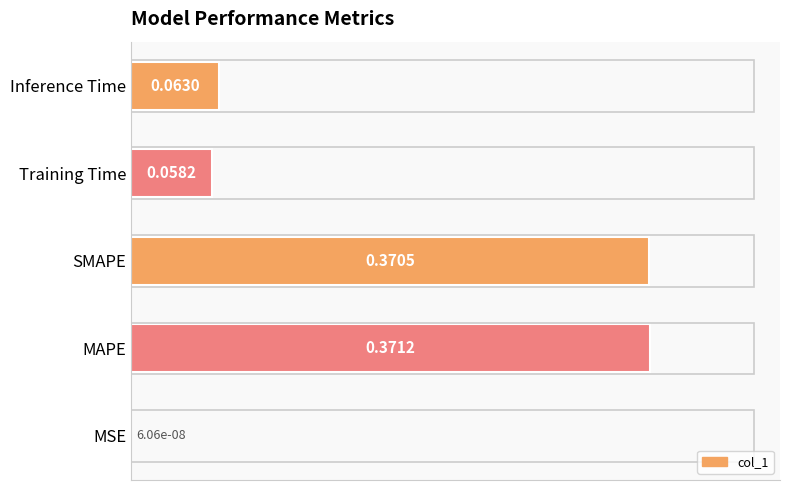

Where is the data nearest to the value 0?

MSE